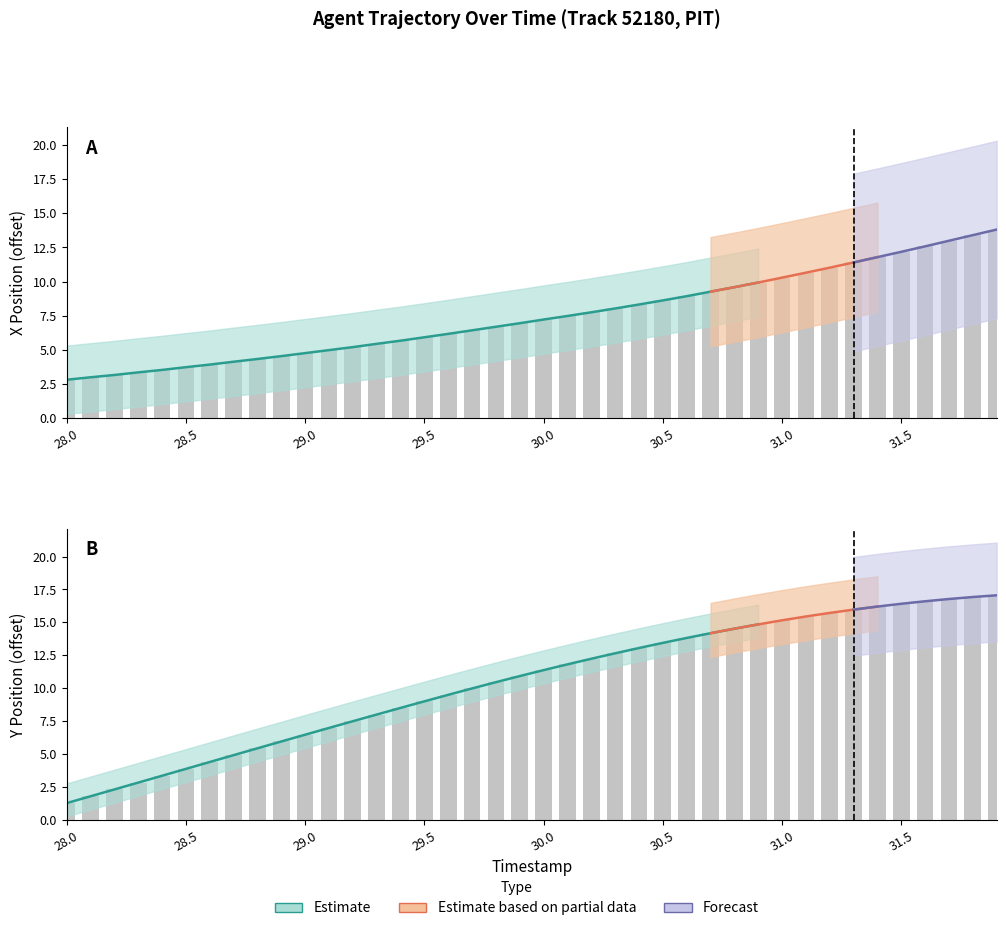

Which category has the lowest value in the X series?

28.0